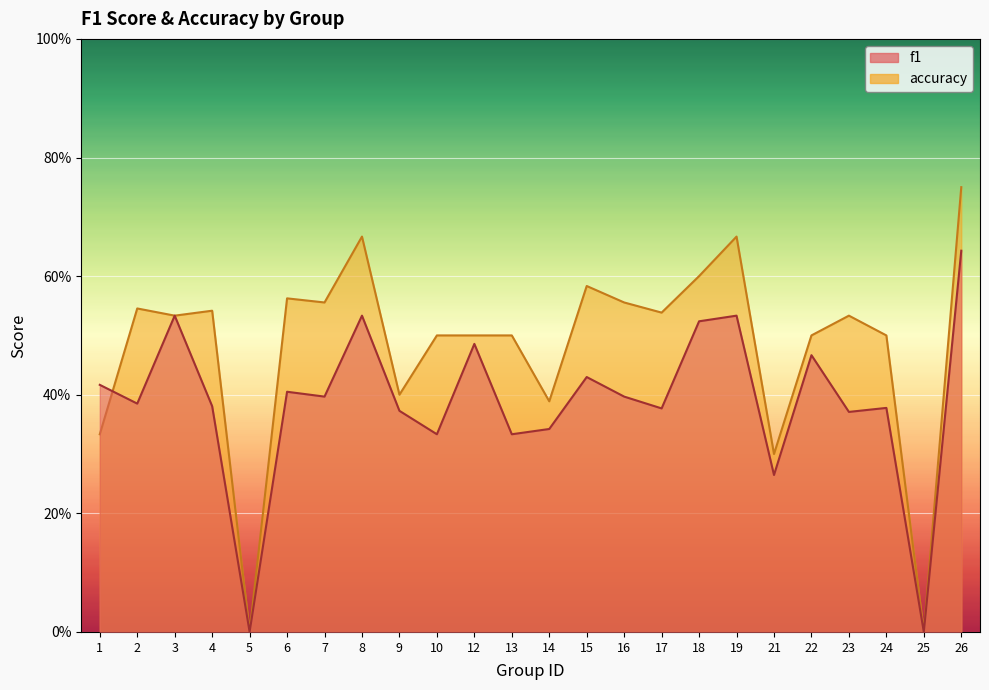

Rank the series at 2 from lowest to highest value.

f1, accuracy